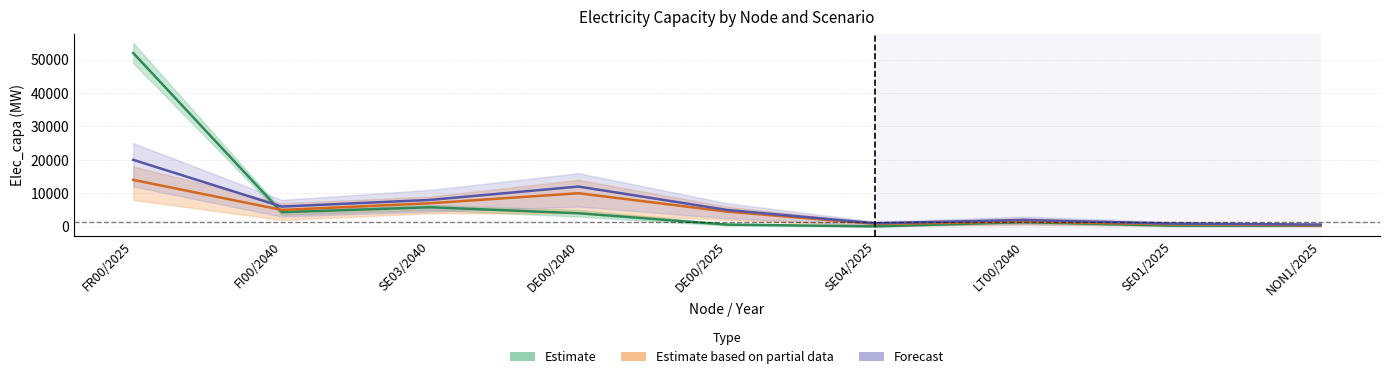

What is the sum of the Forecast values at DE00/2040 and SE03/2040?

20000